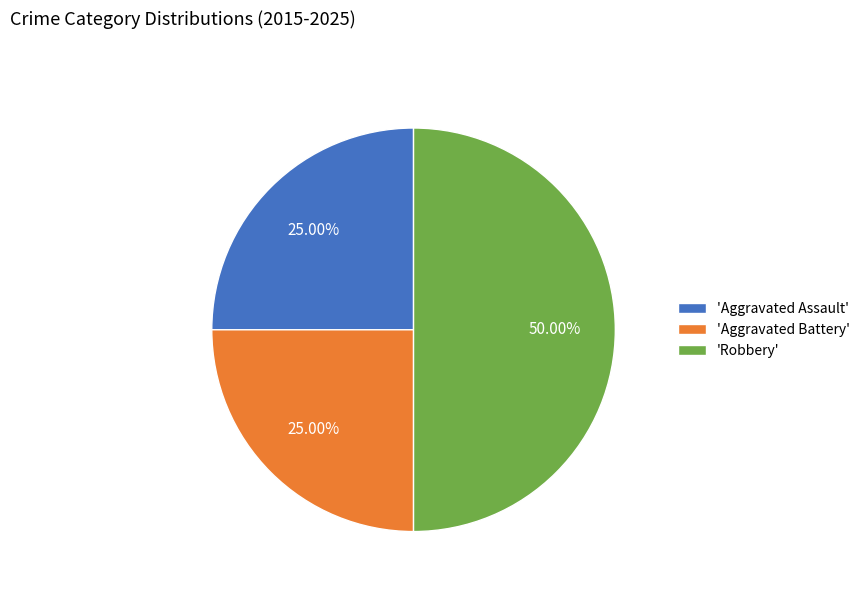

To the nearest percent, what is the difference between the largest and smallest slice percentages?

25%